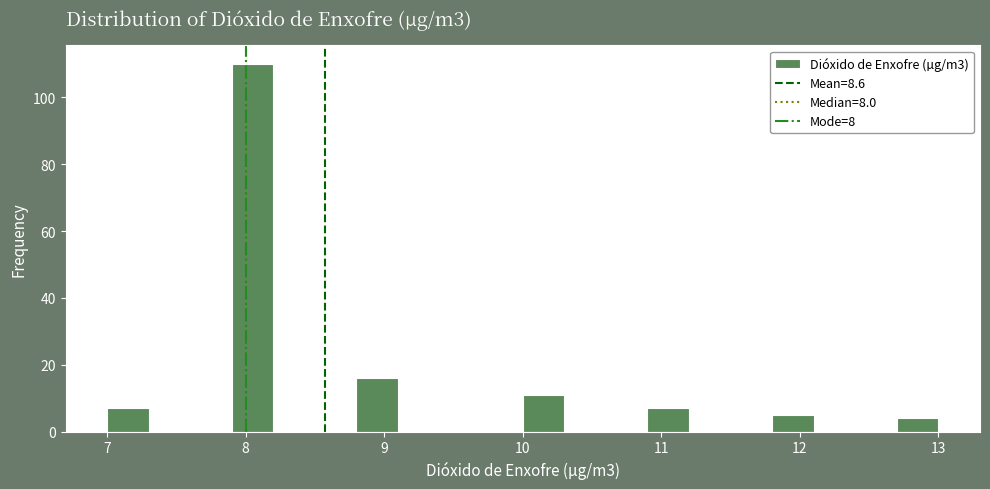

Around what value on the x-axis is the tallest bar? Give the approximate position of its centre, as read against the axis.

8.1